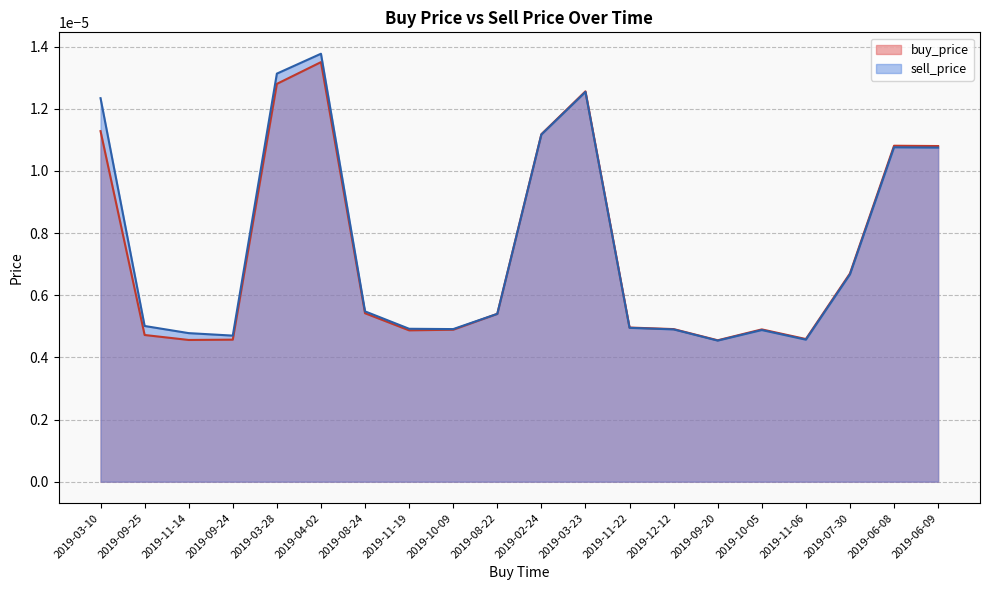

Where is buy_price nearest to the value 0?

2019-09-20